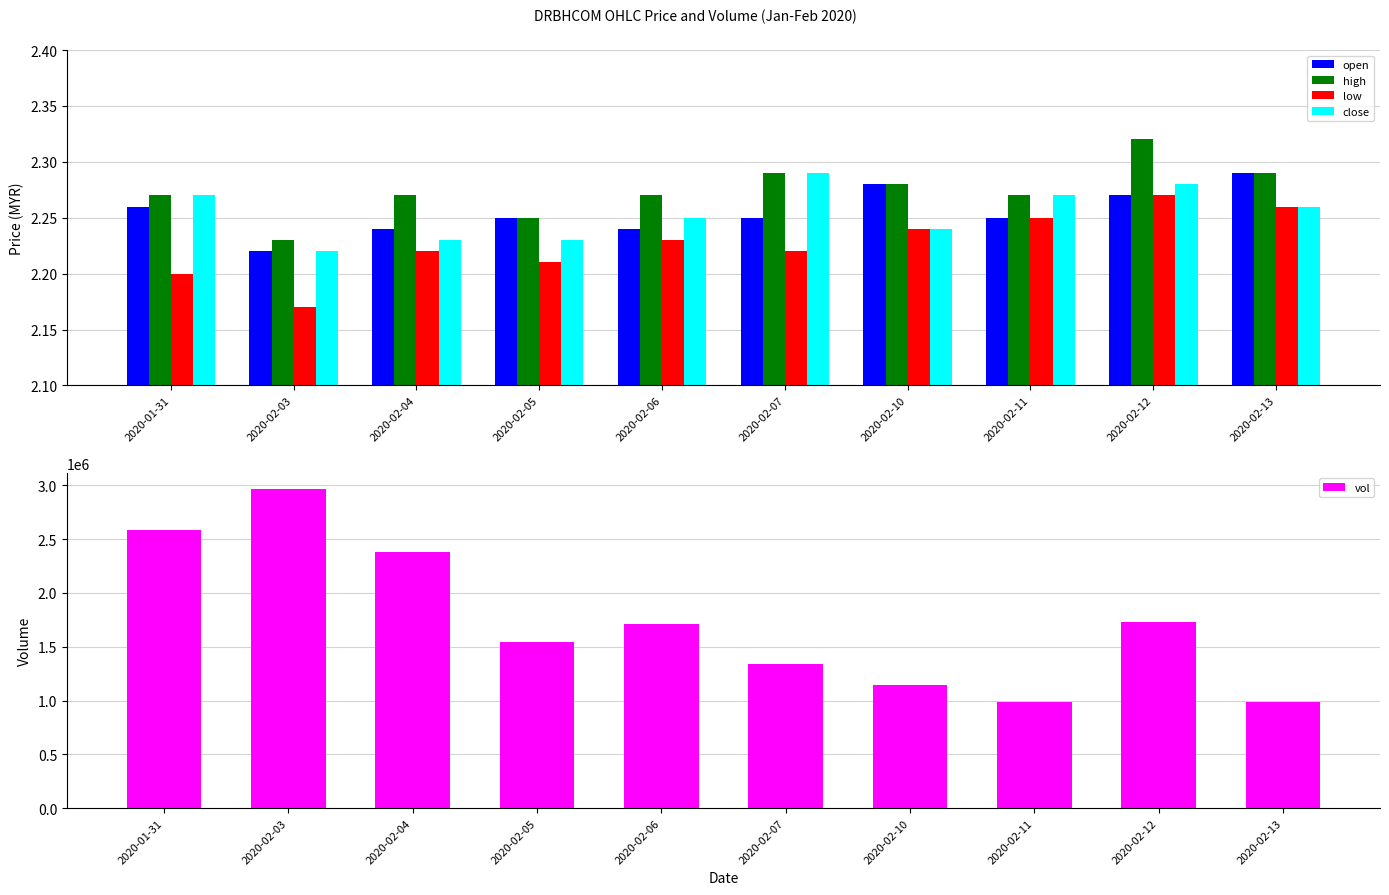

What is the sum of all vol values?

17377600